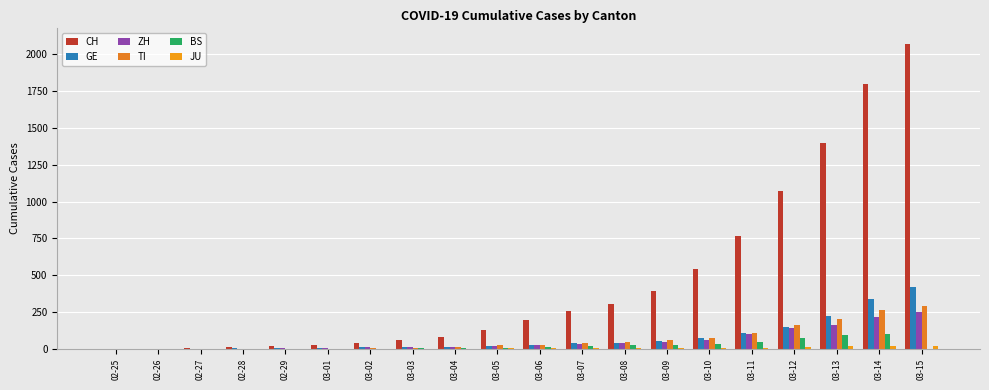

Is it true that TI equals 49 at 03-08?

True